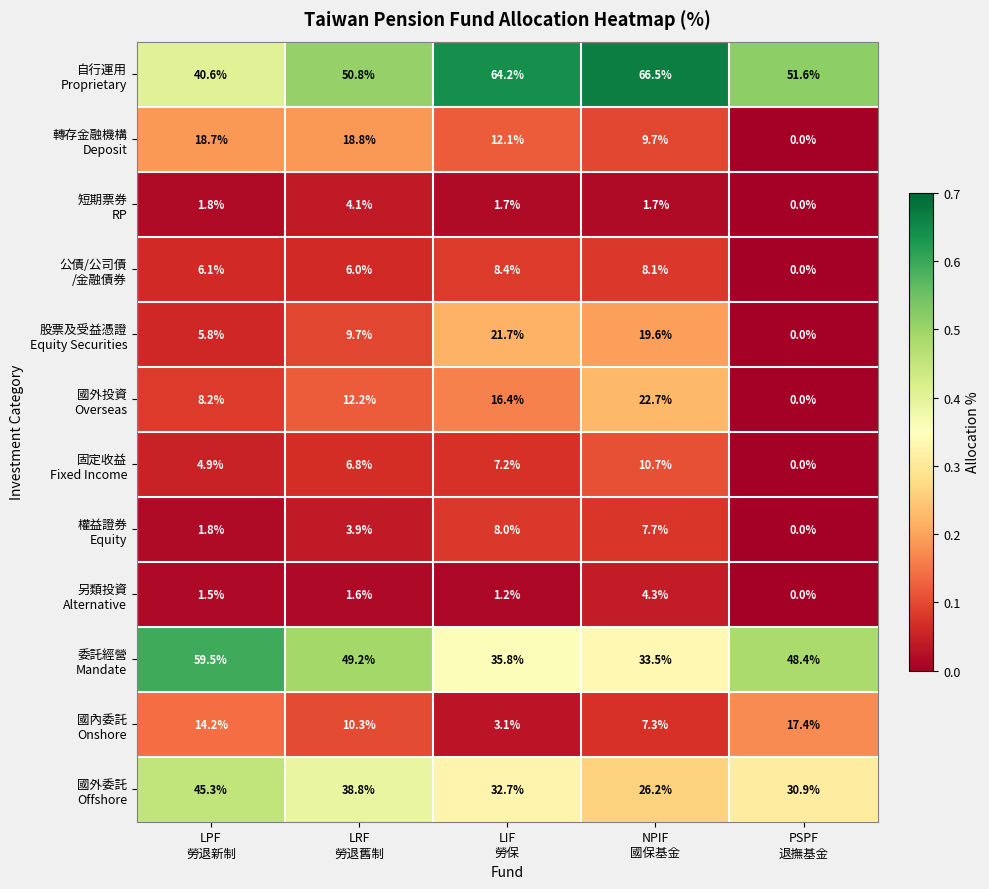

At how many categories does at least one series exceed 38?

5